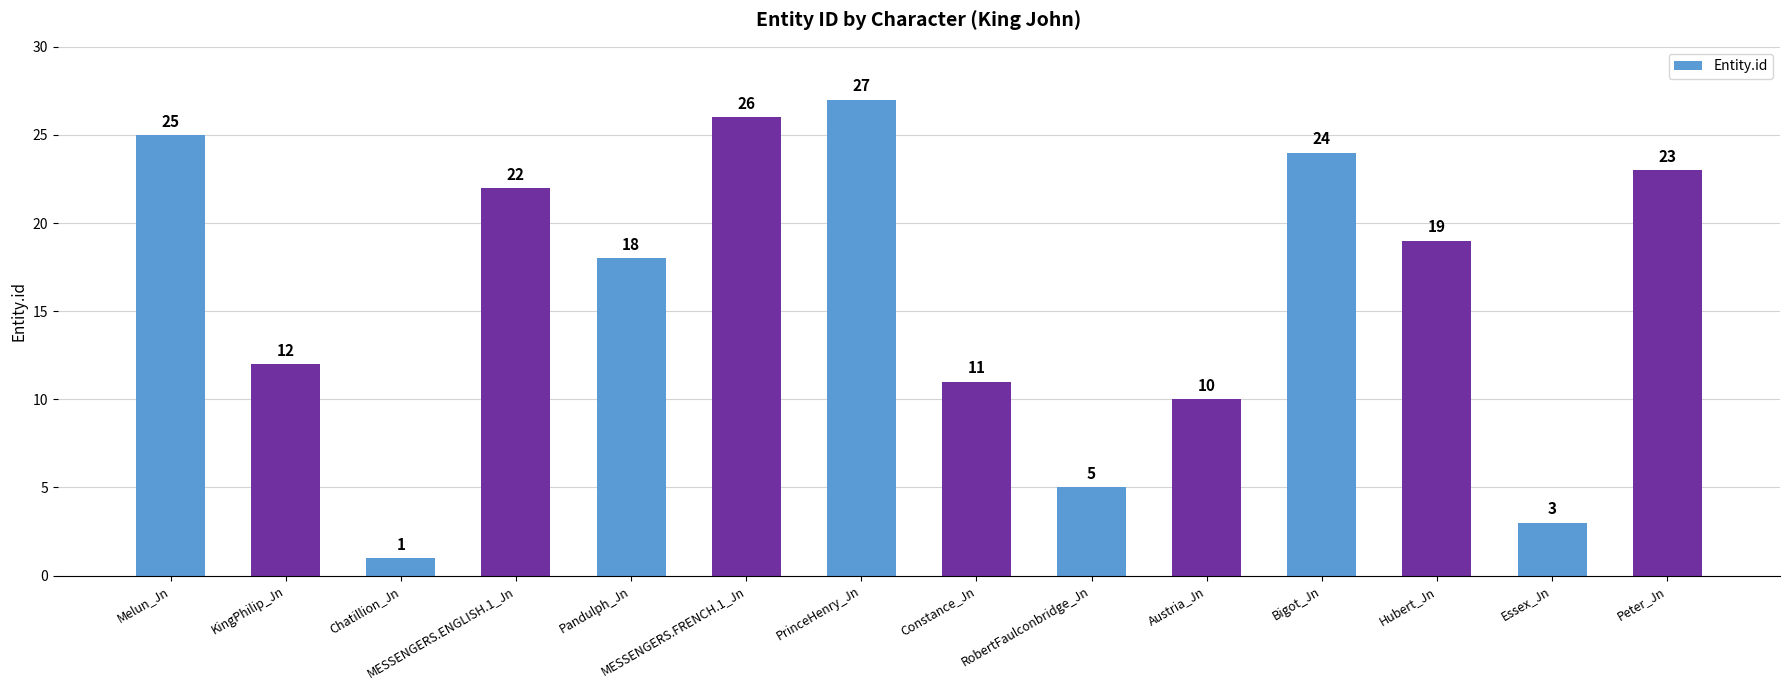

Reading left to right, transcribe all the data shown in this chart.

25	12	1	22	18	26	27	11	5	10	24	19	3	23